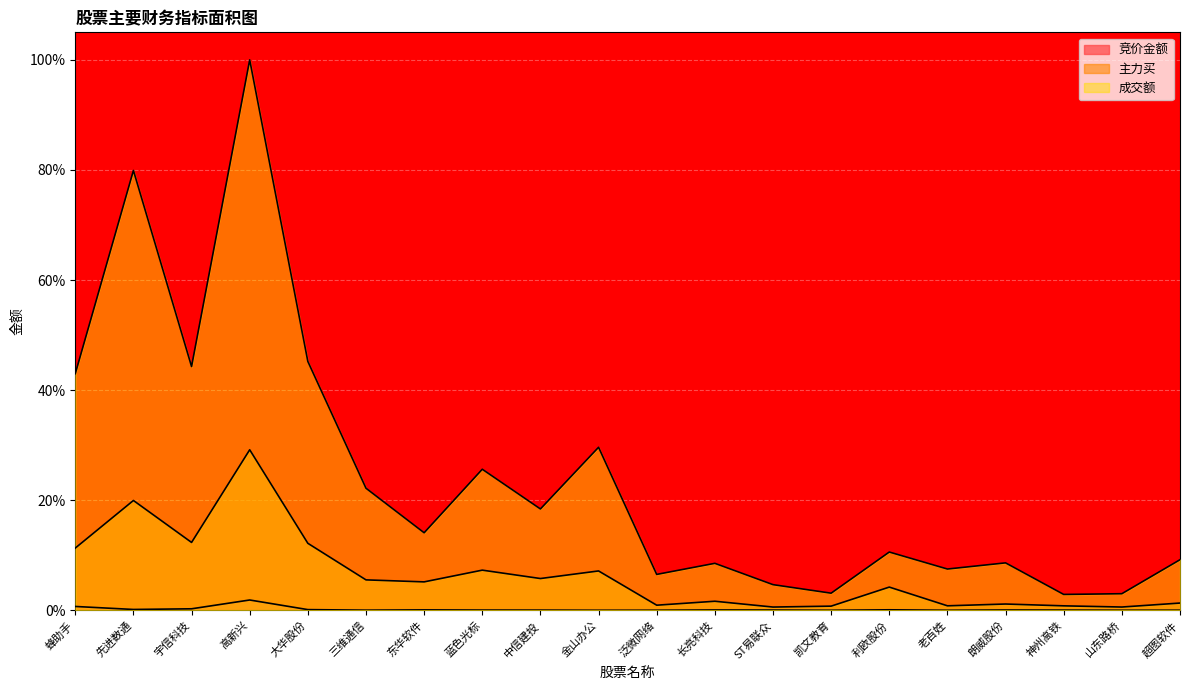

What are all the series names shown in the legend?

竞价金额, 主力买, 成交额